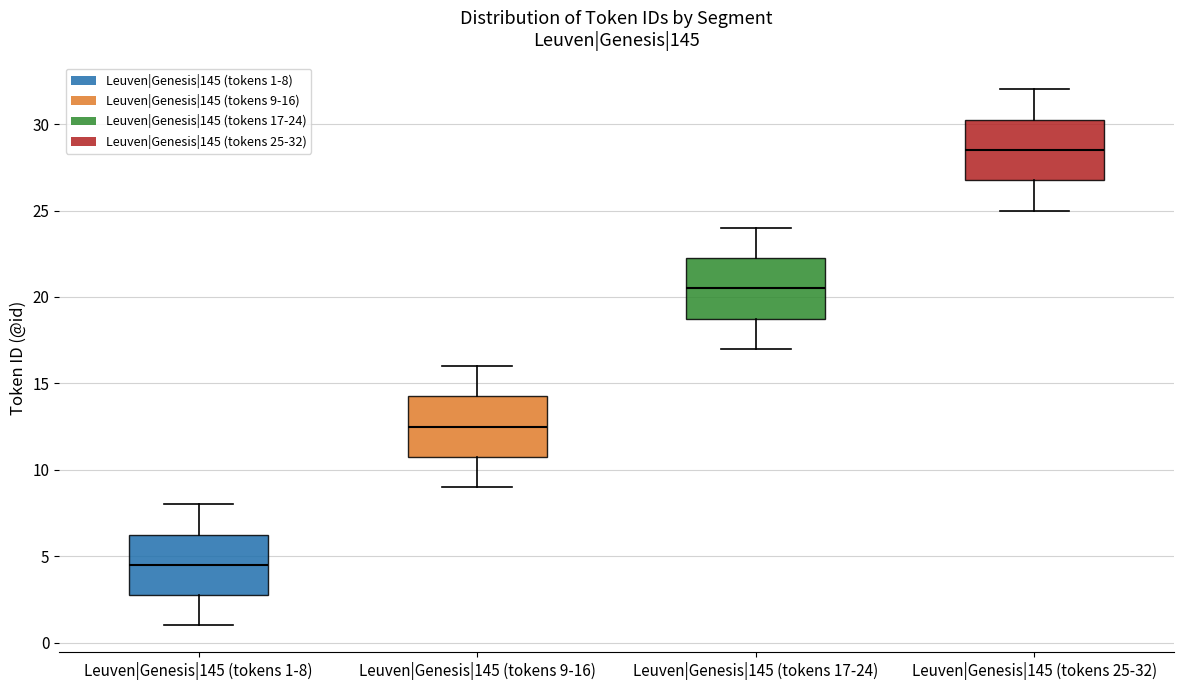

Where does the lower whisker of the box for Leuven|Genesis|145 (tokens 17-24) end on the y-axis? The values are not printed on the chart, so give them approximately, as read against the axis.

17.0